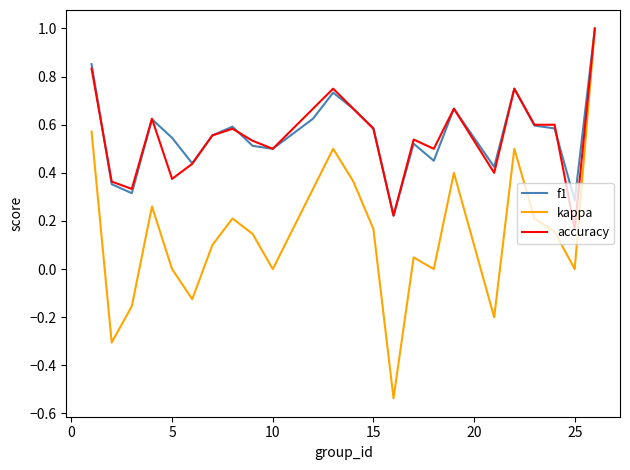

What is the sum of all accuracy values?

13.3